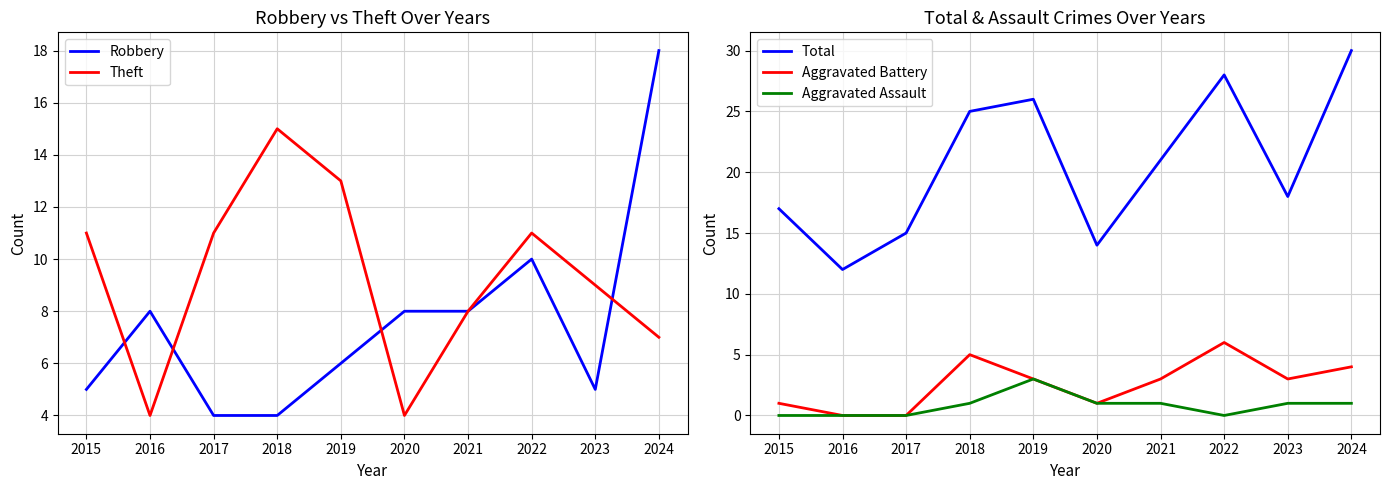

Which series has the largest total across all categories?

Total